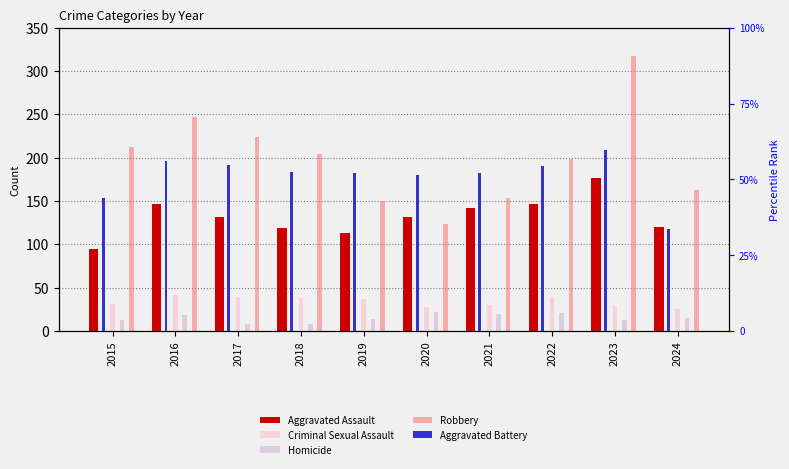

What are all the series names shown in the legend?

Aggravated Assault, Criminal Sexual Assault, Homicide, Robbery, Aggravated Battery